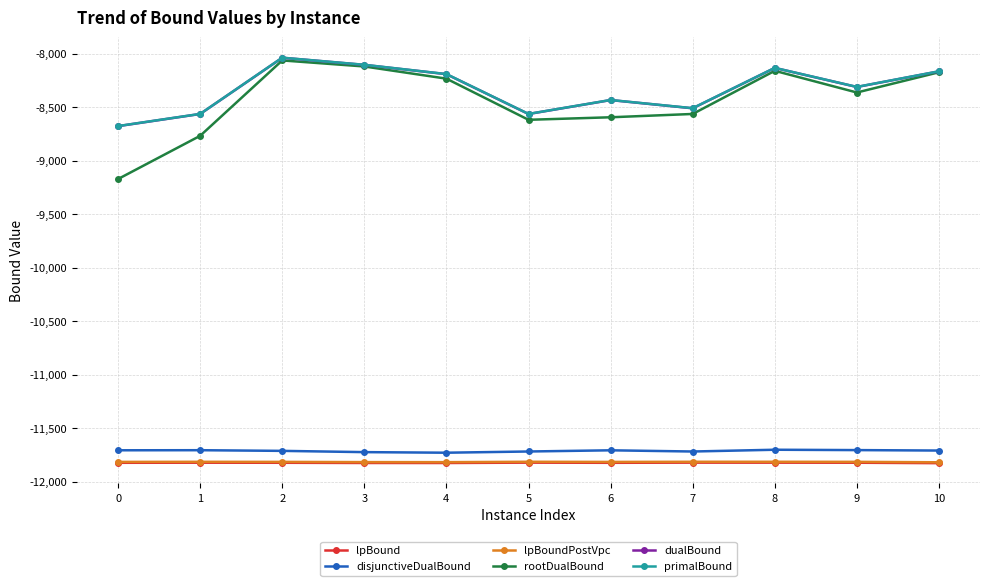

Is the value of primalBound at 8 greater than the value of lpBoundPostVpc at 5?

Yes